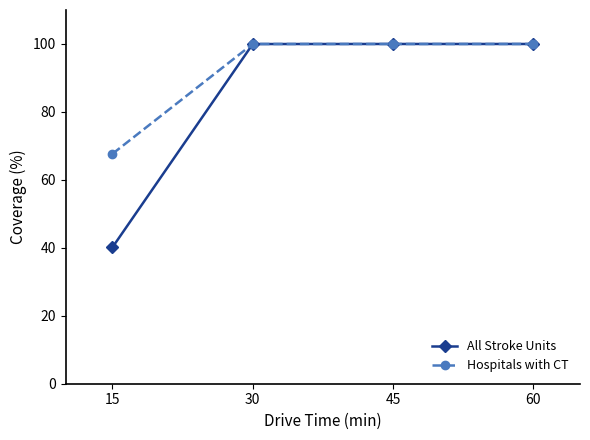

Reading left to right, what are all the values shown in this chart?

All Stroke Units: 15=40.2	30=100.0	45=100.0	60=100.0
Hospitals with CT: 15=67.7	30=100.0	45=100.0	60=100.0